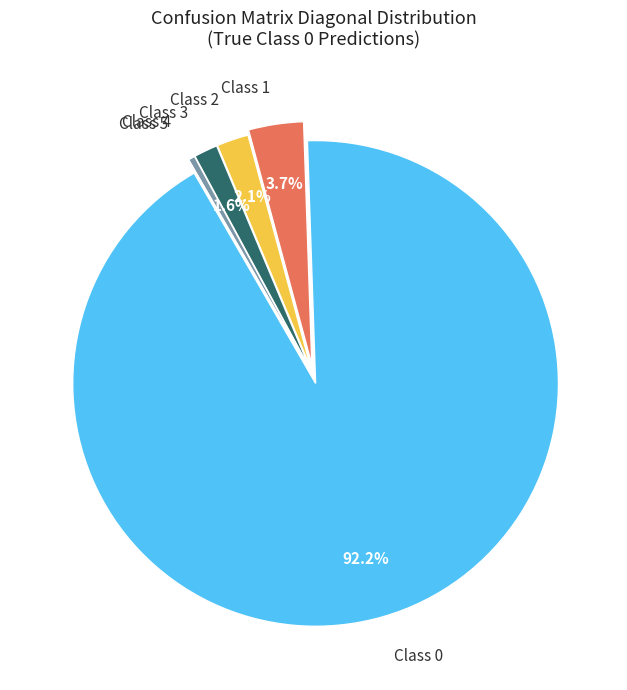

Is there any slice that represents more than half of the pie?

Yes